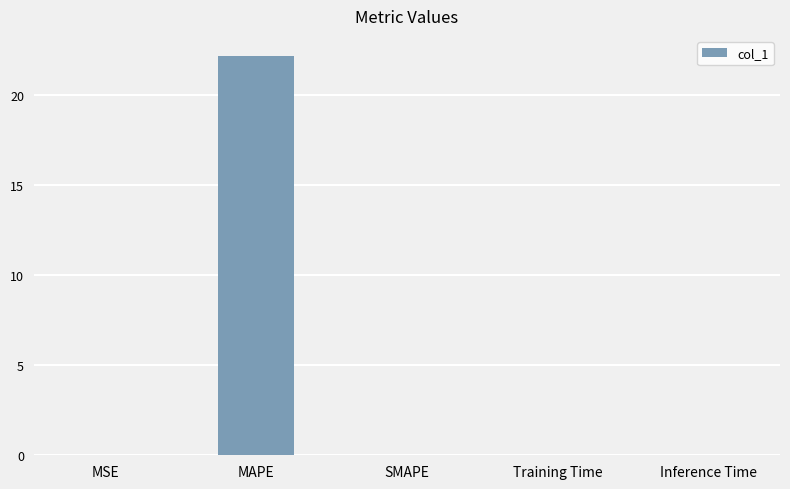

What is the change in value from MAPE to SMAPE?

-22.2